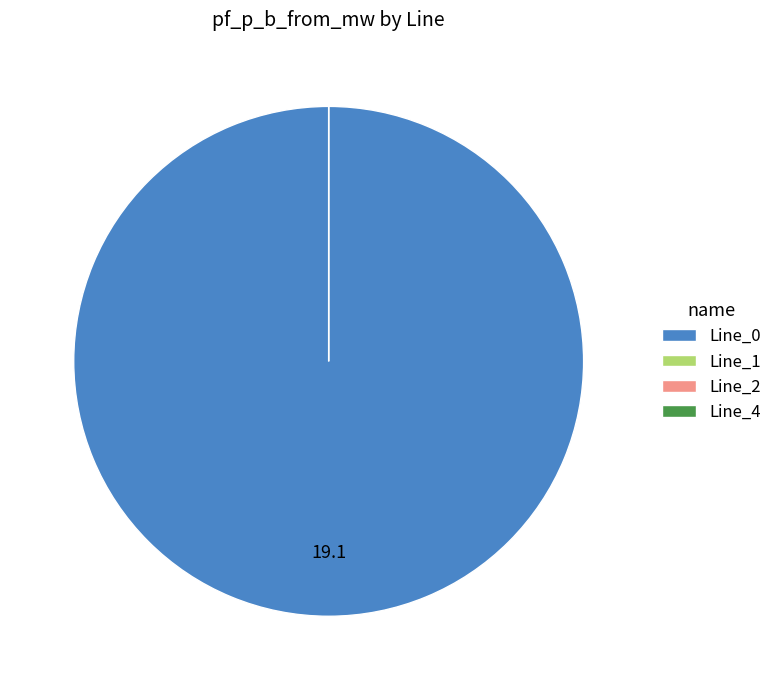

Is it true that Line_0 is 99% of the pie?

False